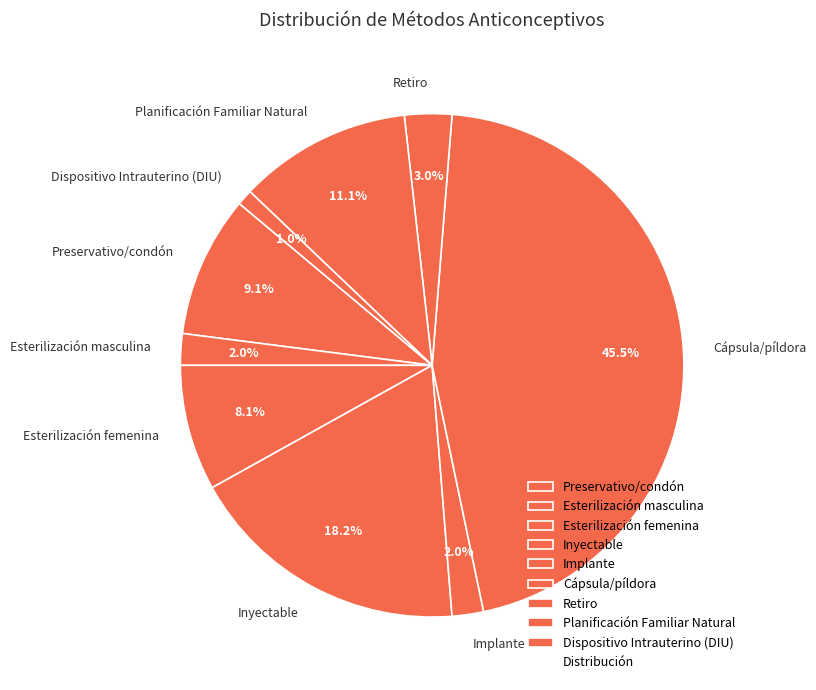

What percentage is the Retiro slice, to the nearest percent?

3%